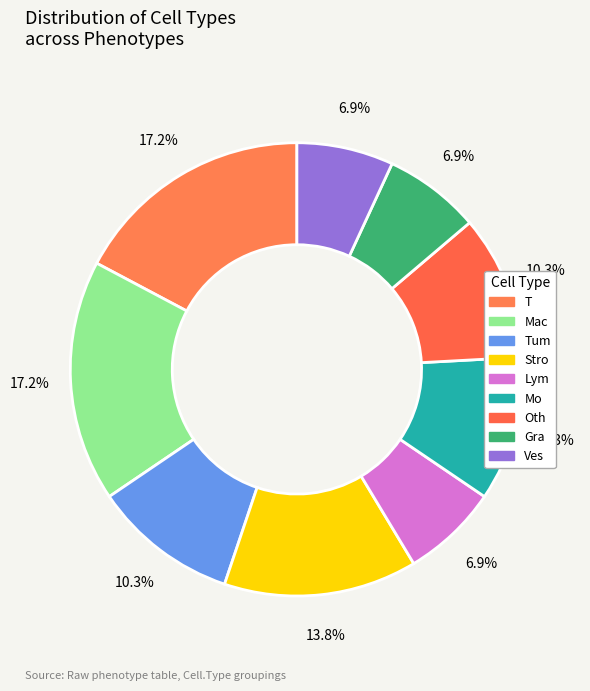

Which slice is the largest?

T